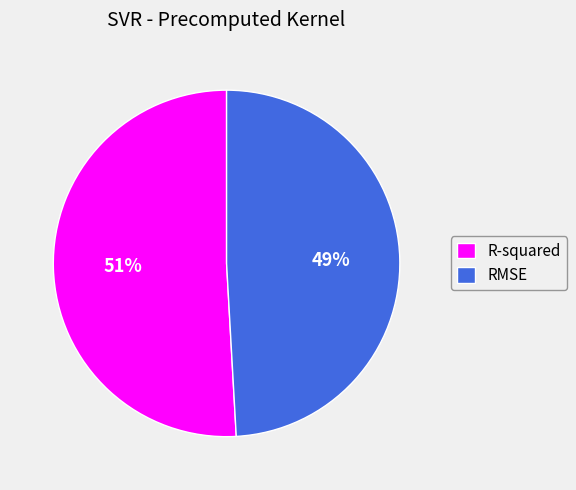

How many segments does this pie chart have?

2